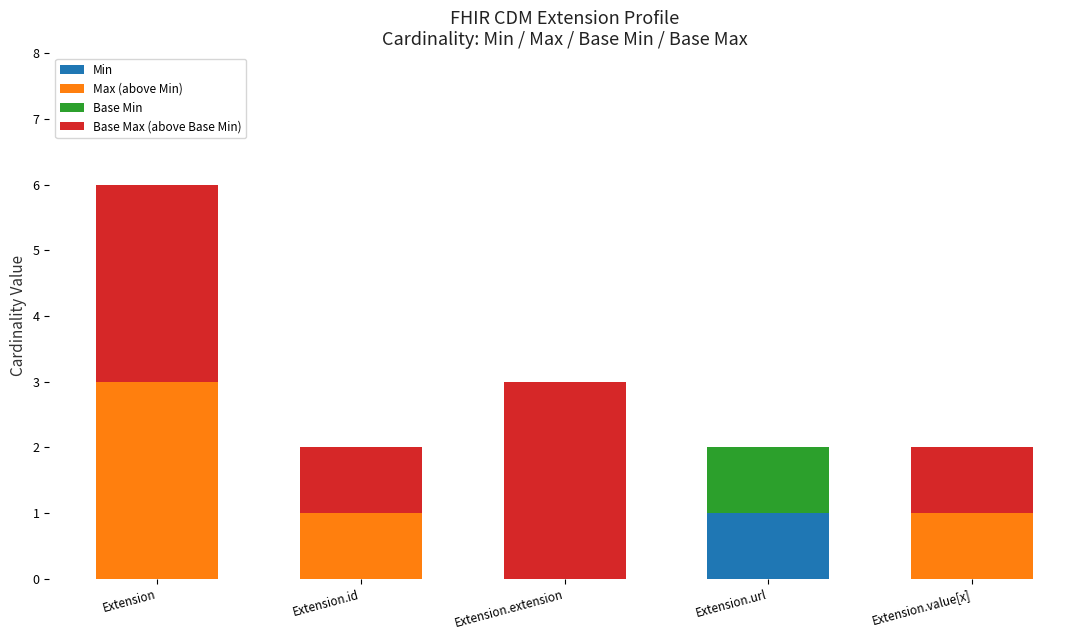

At which category is the sum across all series the highest?

Extension